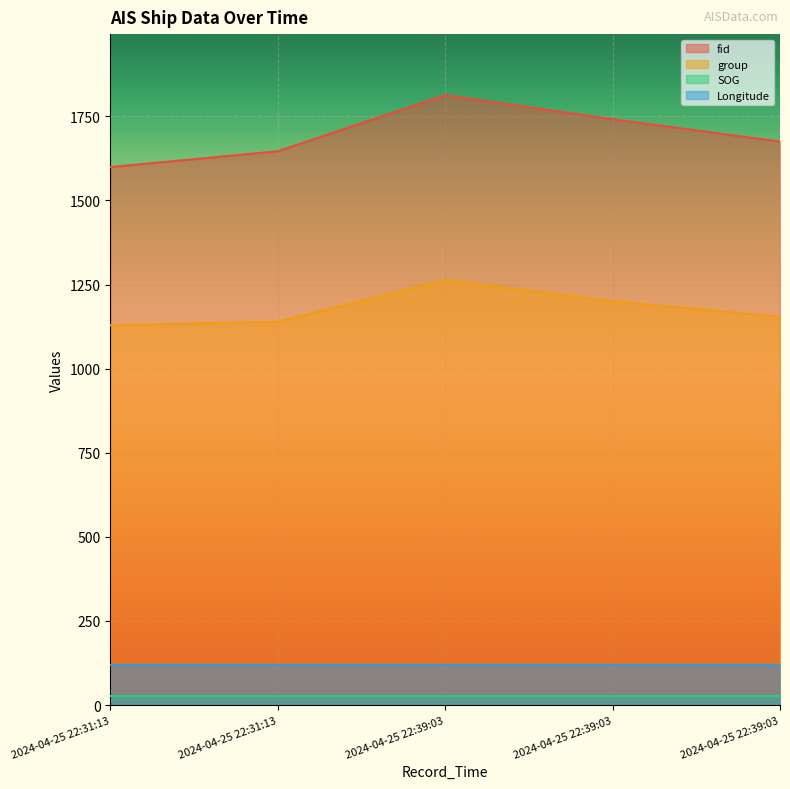

What is the difference between the maximum and minimum values in the fid series?

214.0